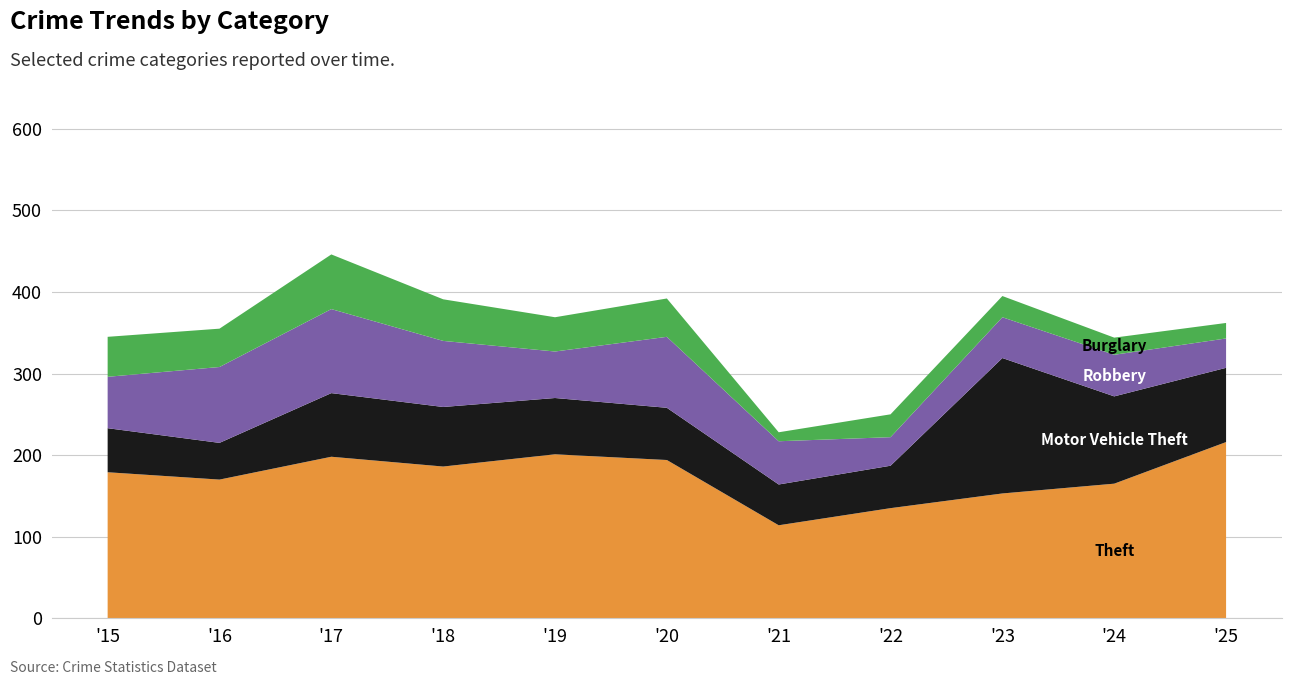

Reading left to right, extract all data points from this chart.

Theft: 179	170	198	186	201	194	114	135	153	165	216
Motor Vehicle Theft: 54	45	78	73	69	64	50	52	166	107	91
Robbery: 63	93	103	81	57	87	53	35	50	51	36
Burglary: 49	47	67	51	42	47	11	28	26	21	19